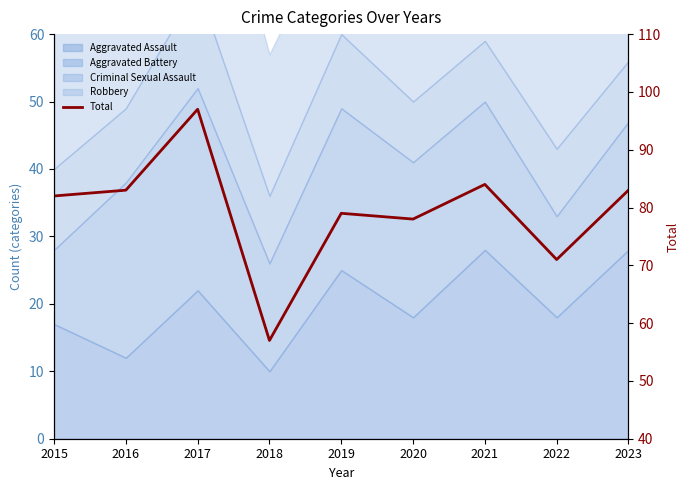

List the labels in order of value, largest first.

2017, 2021, 2016, 2023, 2015, 2019, 2020, 2022, 2018